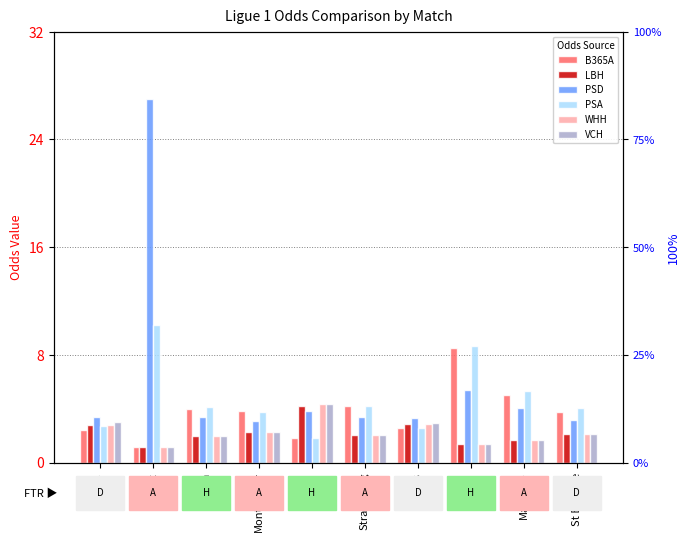

What is the total value across all series at Lyon?

26.7